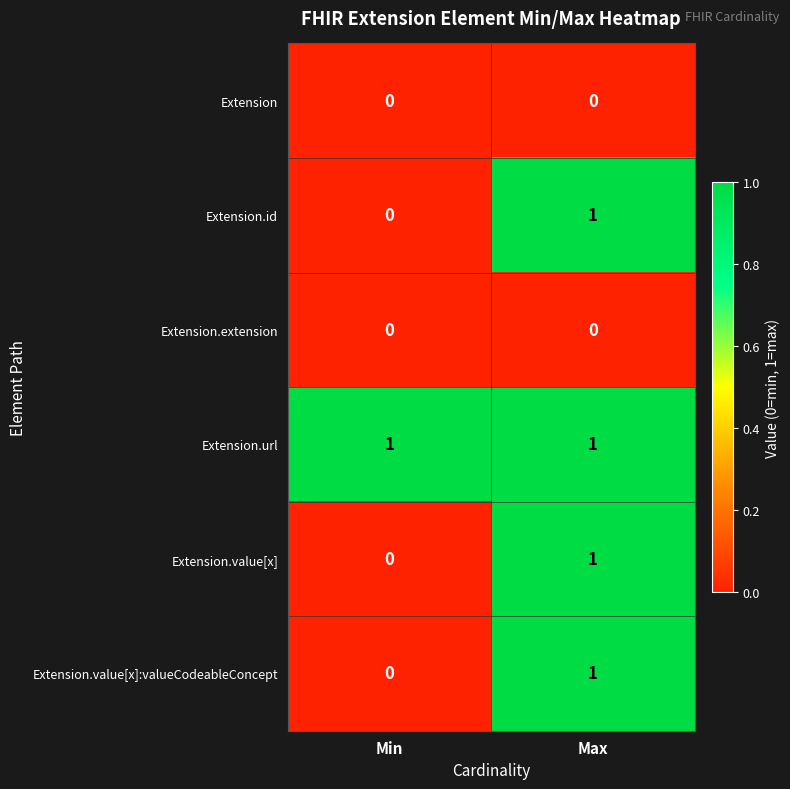

The value of Extension.id at Max is 1. True or false?

True